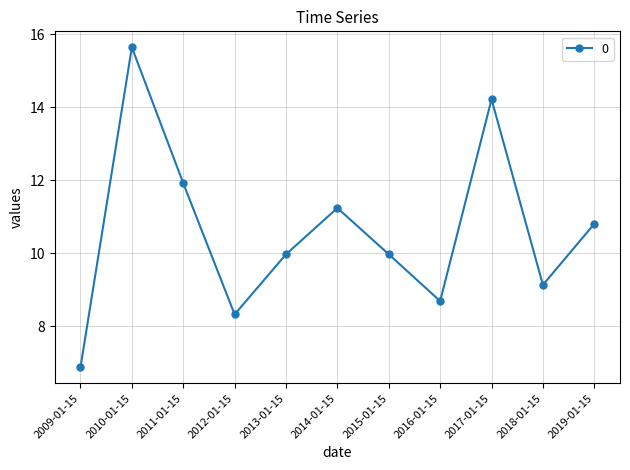

How many values exceed 9?

8